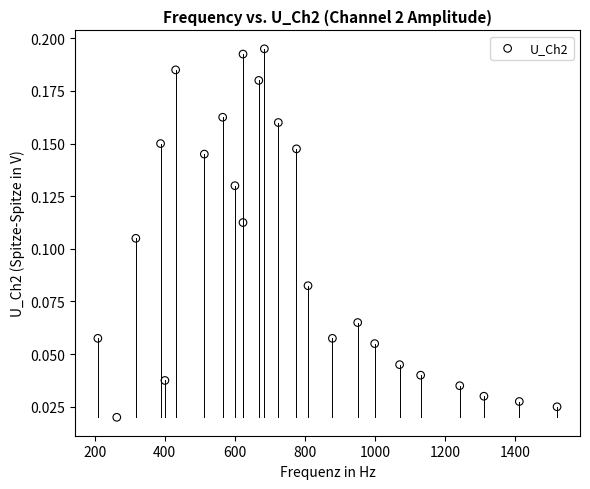

What is the range of X values (max minus min)?

1310.6